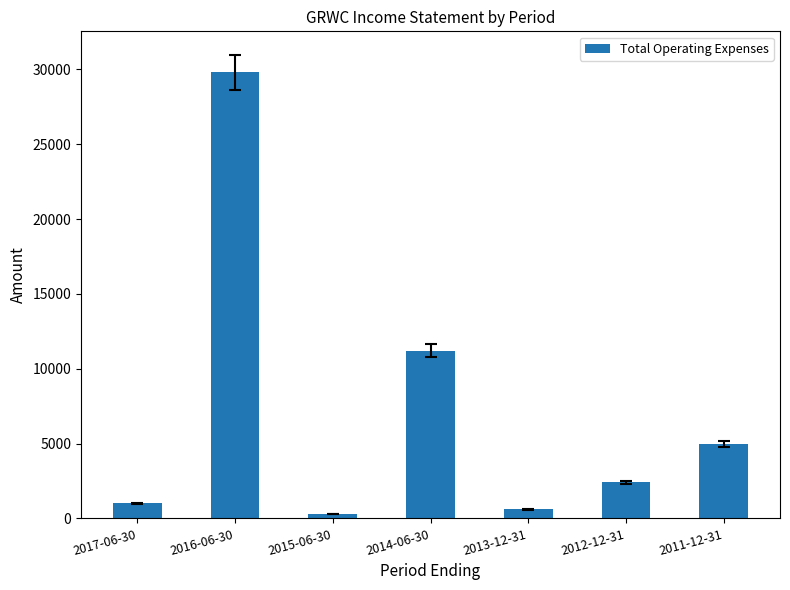

Which label corresponds to the smallest value in the chart?

2015-06-30